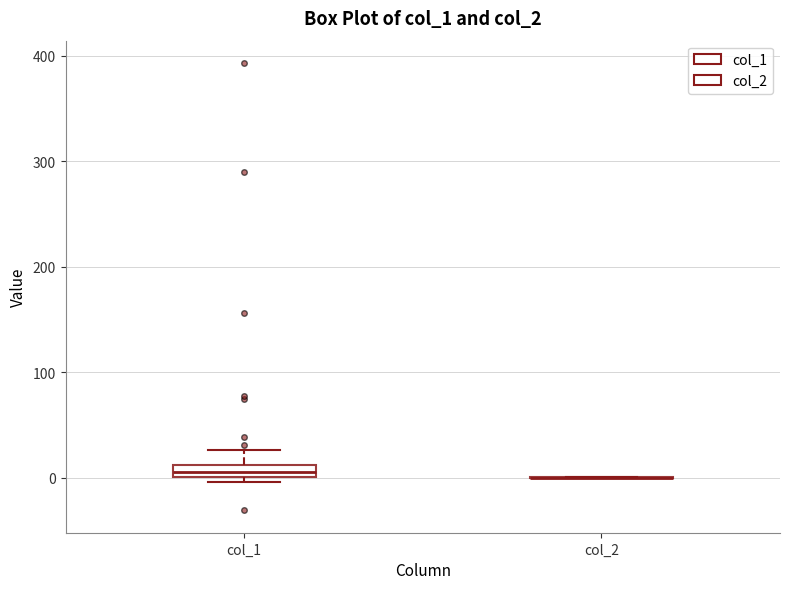

Comparing the boxes themselves (not the whiskers), which one is the tallest?

col_1